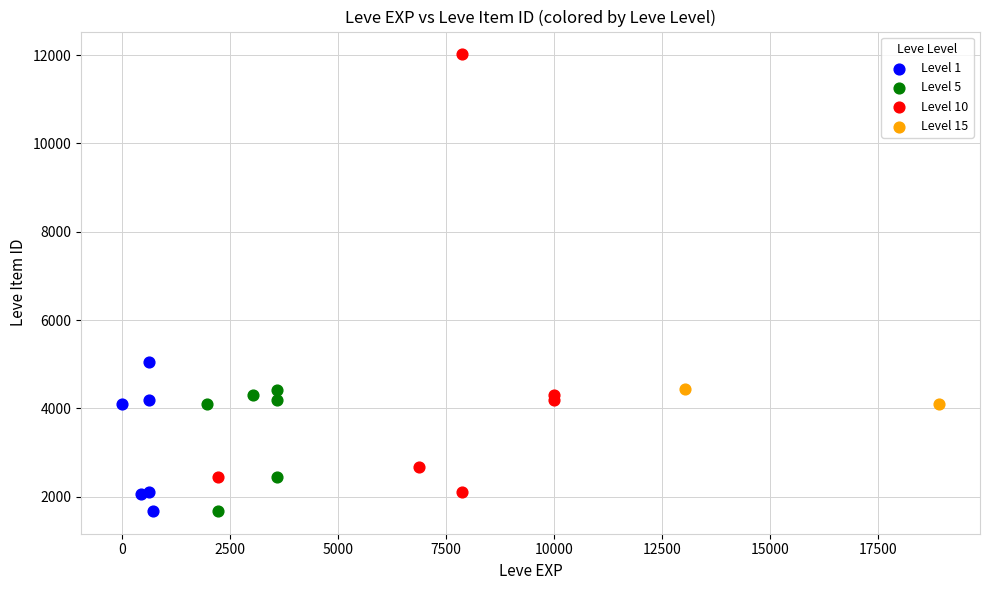

What are all the series names shown in the legend?

Level 1, Level 5, Level 10, Level 15